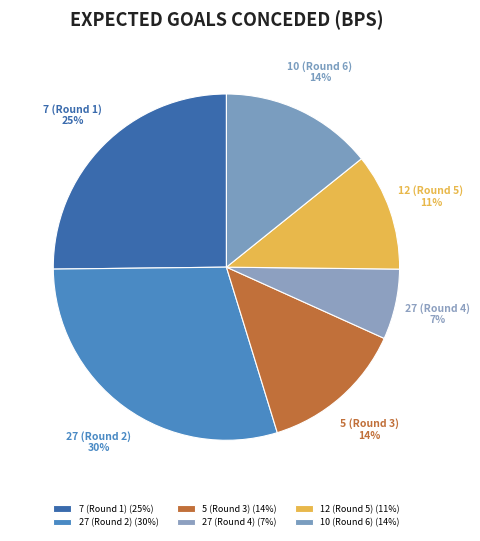

Which has a higher value, 27 (Round 2) or 27 (Round 4)?

27 (Round 2)